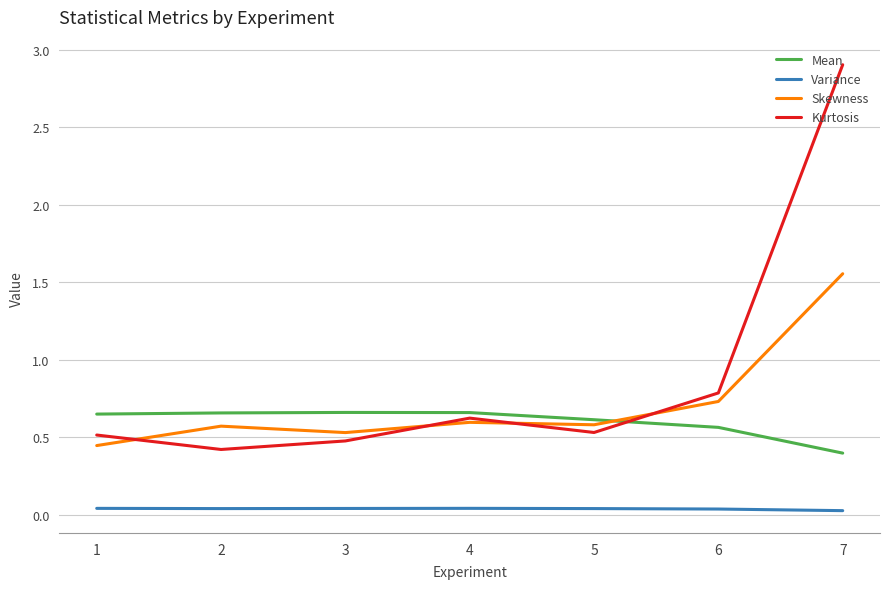

Between which two adjacent categories do Mean and Skewness first intersect?

5 and 6